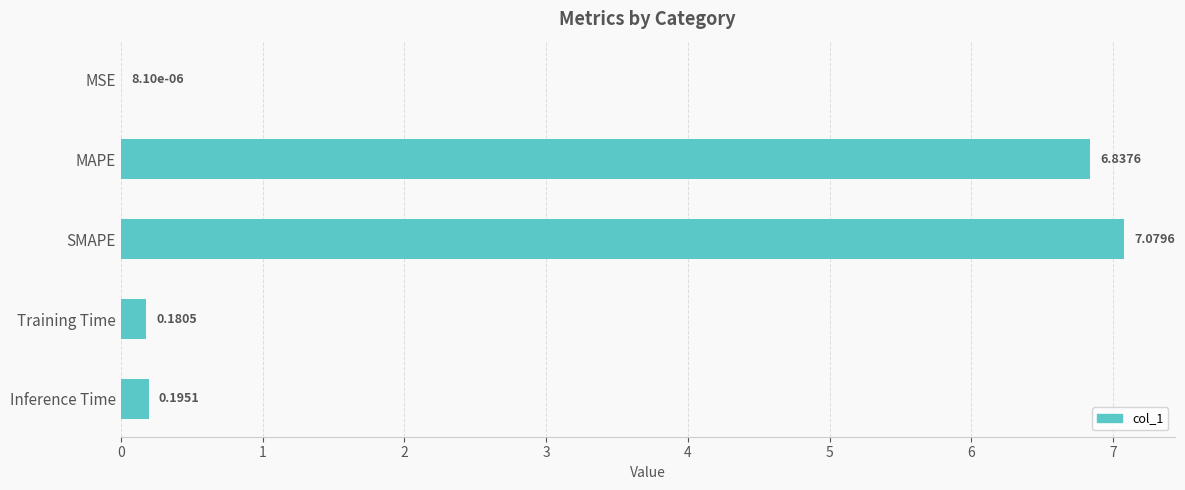

At which label is the value closest to 3?

Inference Time